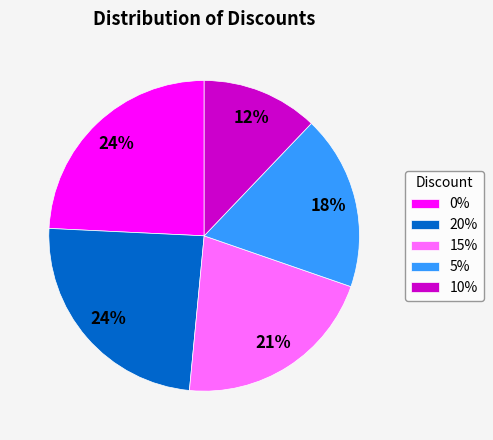

Between 10% and 5%, which is larger?

5%